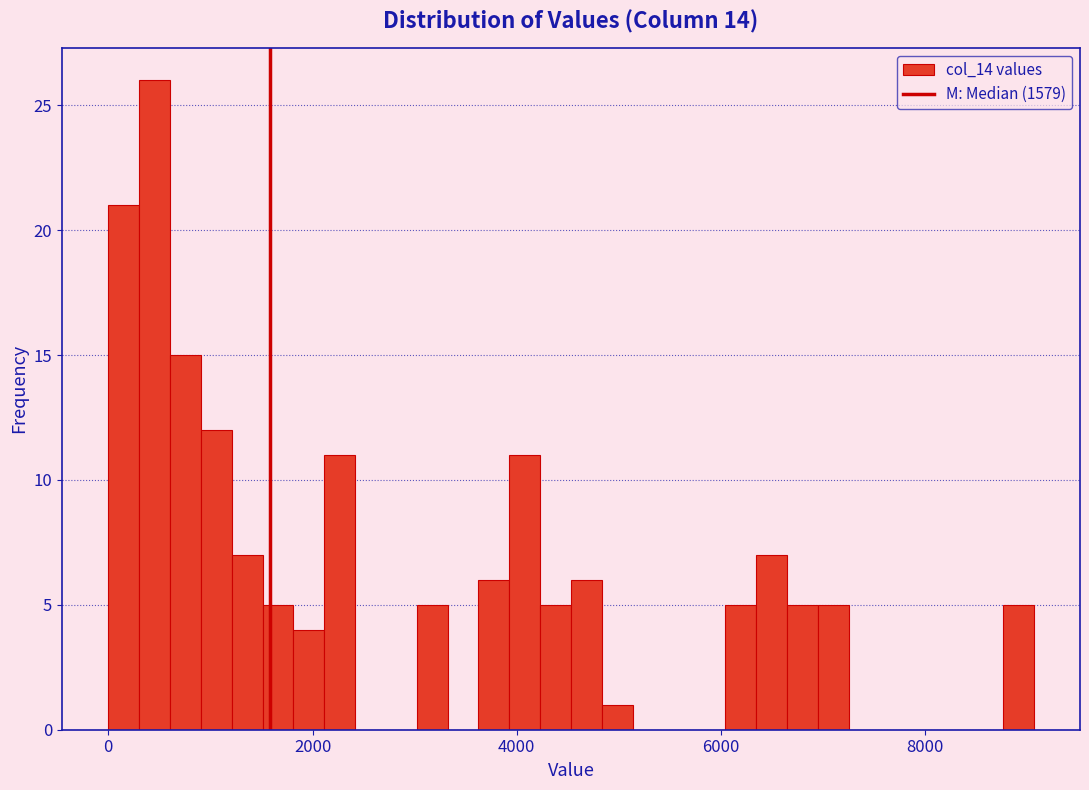

Around what value on the x-axis is the tallest bar? Give the approximate position of its centre, as read against the axis.

400